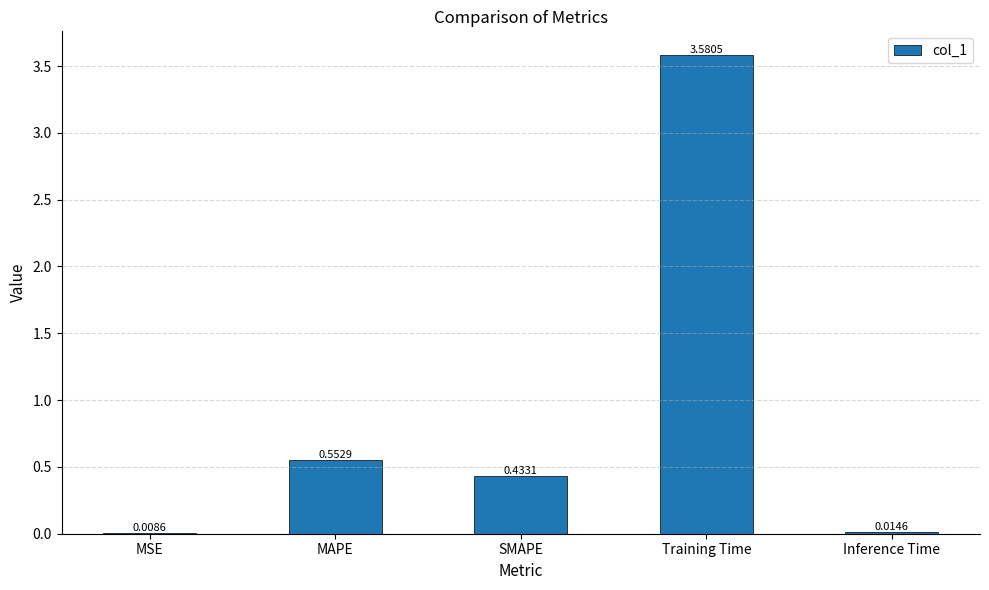

Which has a higher value, MAPE or MSE?

MAPE